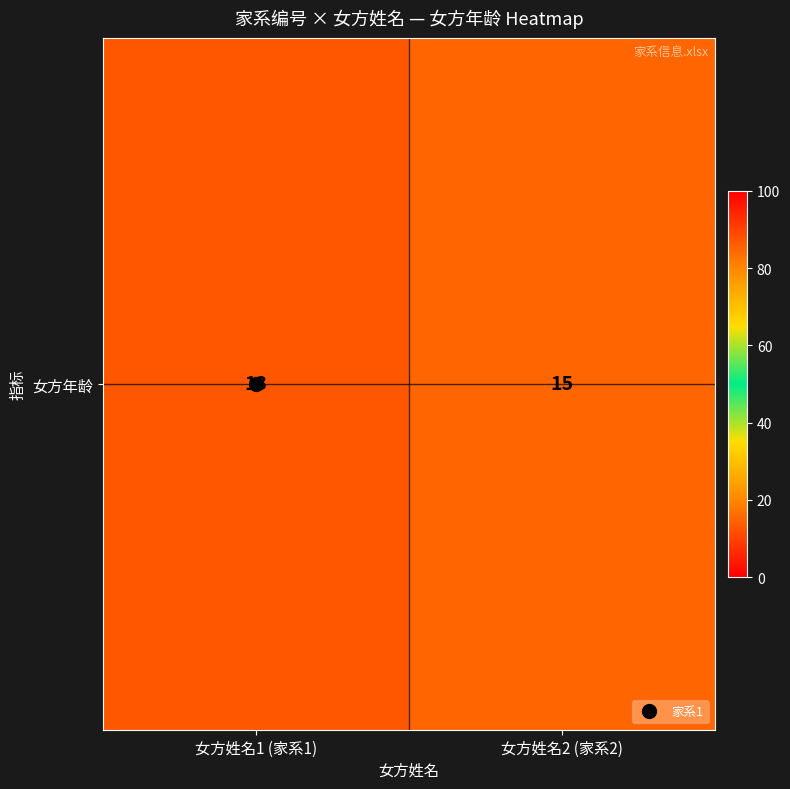

What is the change in value from 女方姓名1 (家系1) to 女方姓名2 (家系2)?

+2